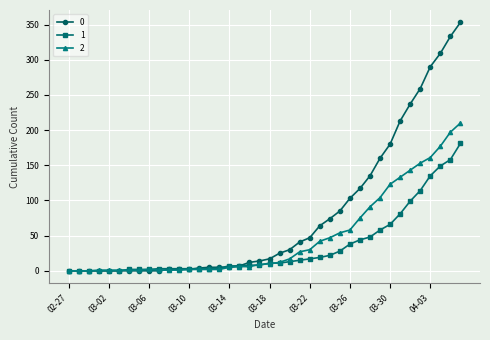

At how many categories does at least one series exceed 205?

7